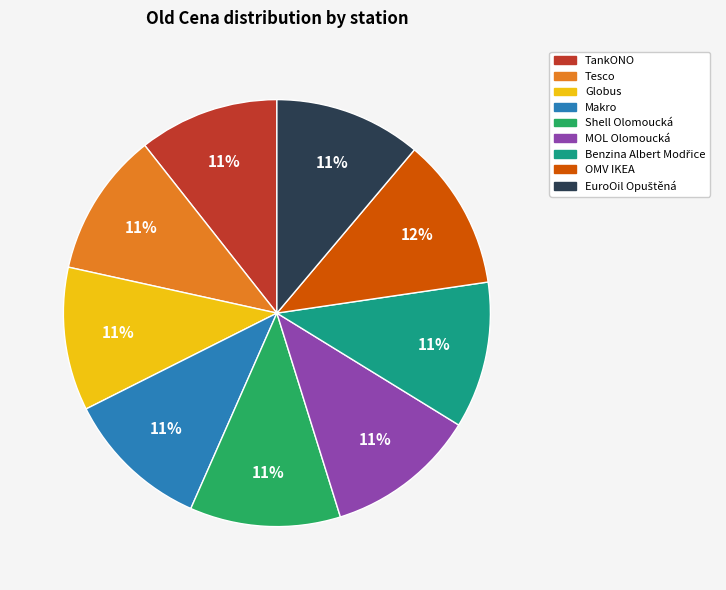

What percentage is the Makro slice, to the nearest percent?

11%